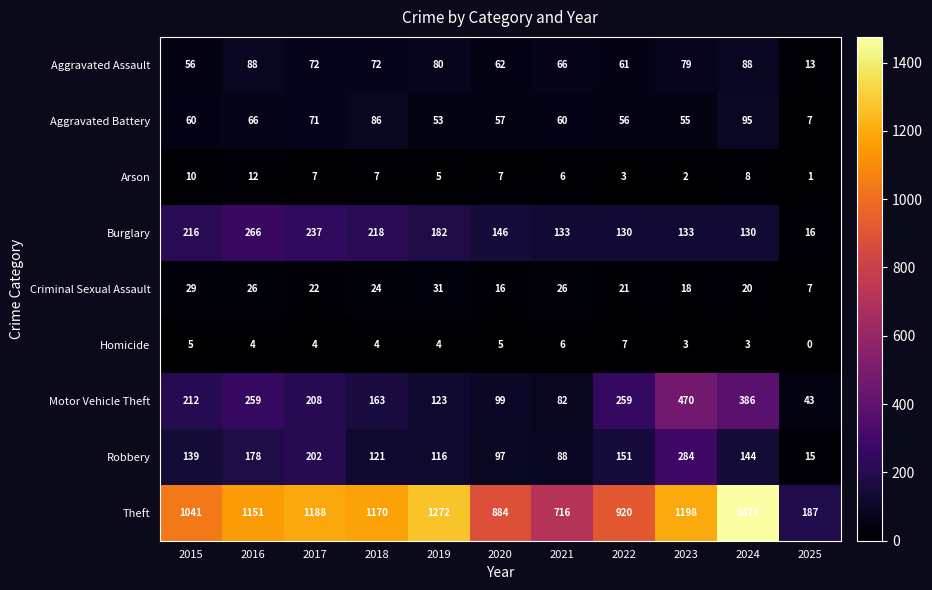

Rank the series by their maximum value, from highest to lowest.

Theft, Motor Vehicle Theft, Robbery, Burglary, Aggravated Battery, Aggravated Assault, Criminal Sexual Assault, Arson, Homicide